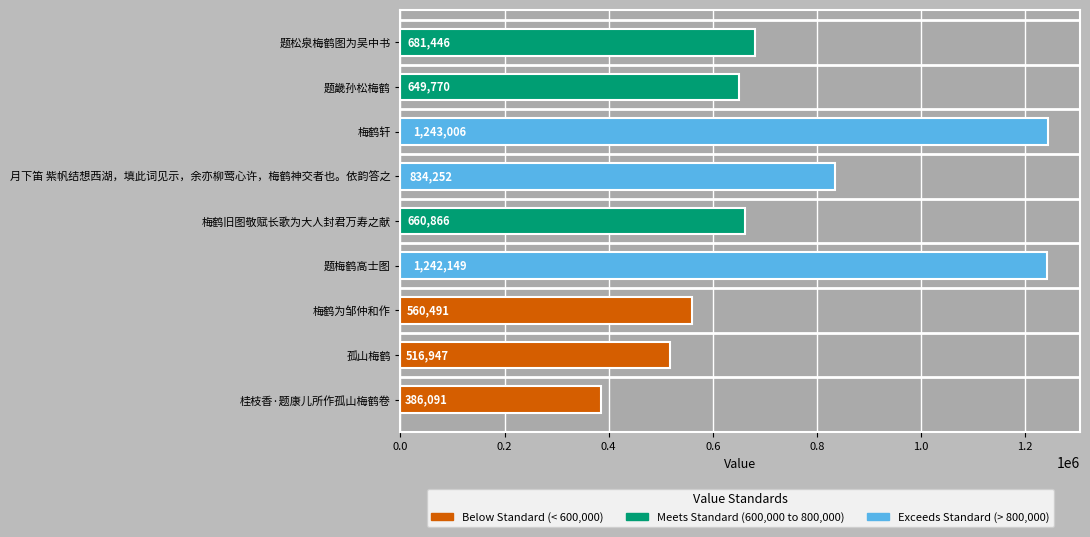

Reading top to bottom, list all the values displayed in this chart.

题松泉梅鹤图为吴中书=681446	题畿孙松梅鹤=649770	梅鹤轩=1243006	月下笛 紫帆结想西湖，填此词见示，余亦柳莺心许，梅鹤神交者也。依韵答之=834252	梅鹤旧图敬赋长歌为大人封君万寿之献=660866	题梅鹤高士图=1242149	梅鹤为邹仲和作=560491	孤山梅鹤=516947	桂枝香·题康儿所作孤山梅鹤卷=386091